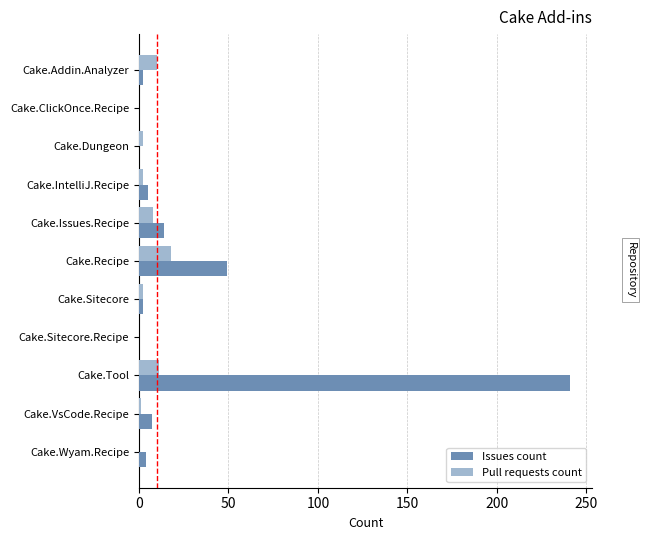

What is the average value of the Pull requests count series?

5